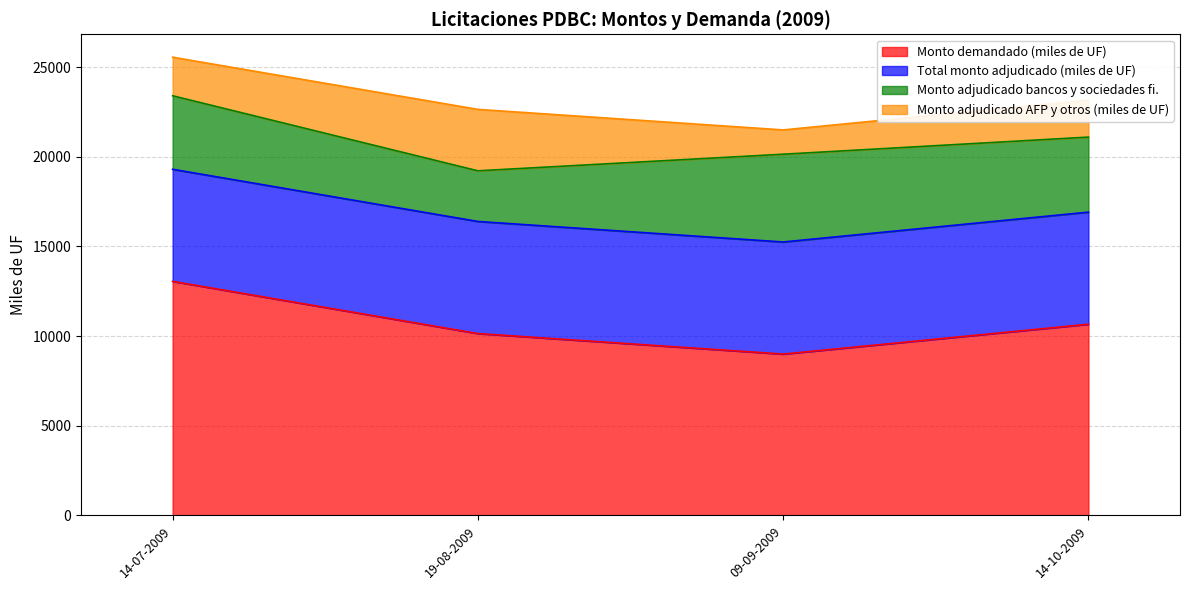

What is the total value across all series at 09-09-2009?

21495